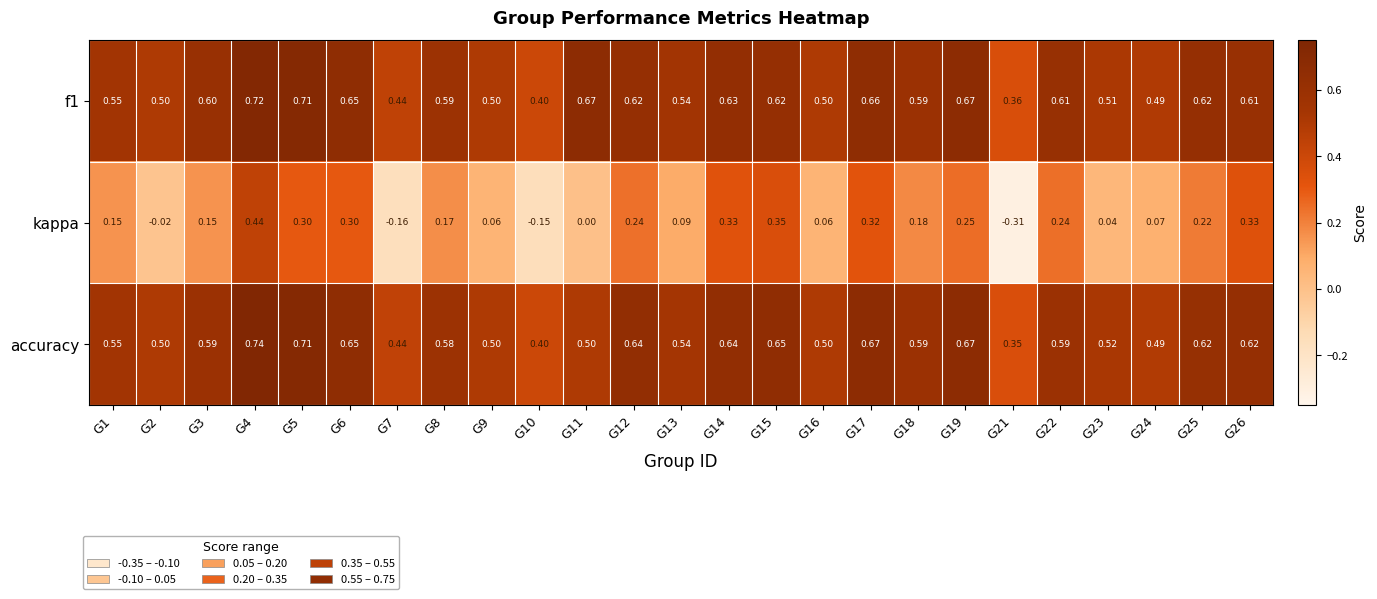

Which series has the largest range (max minus min)?

kappa